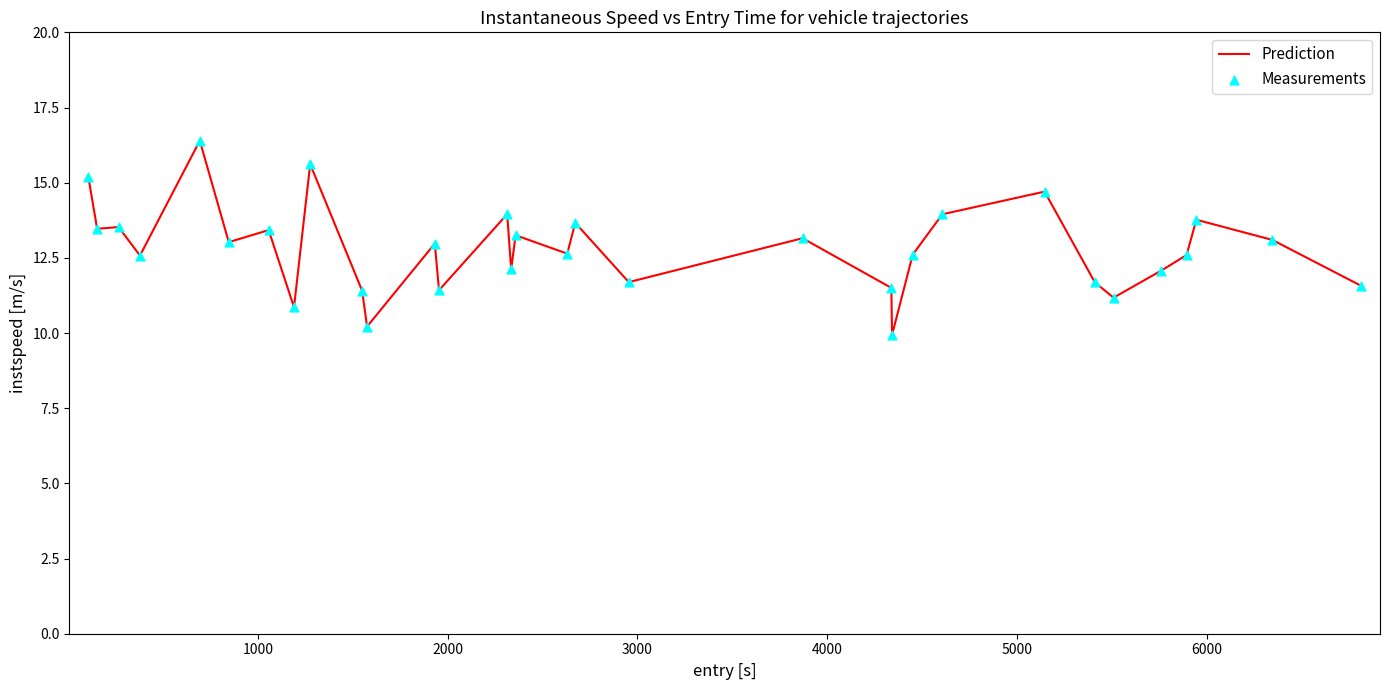

What is the greatest value displayed?

16.4